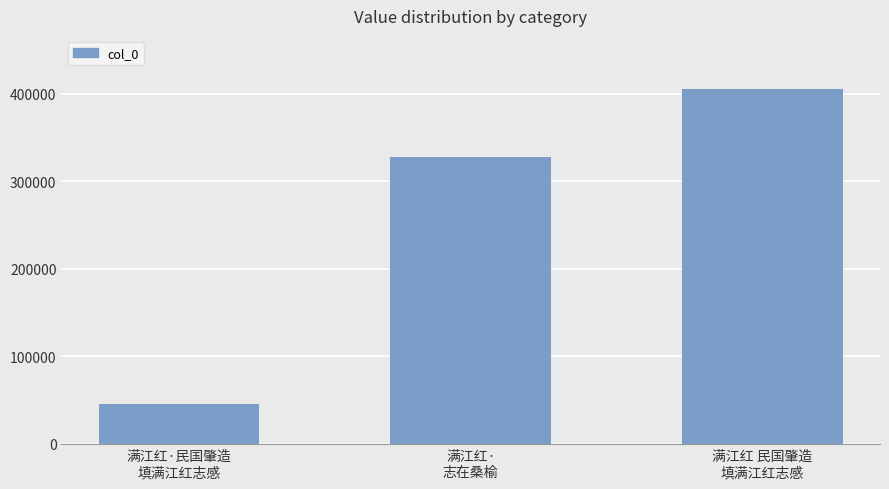

What is the difference between the maximum and second lowest values?

77295